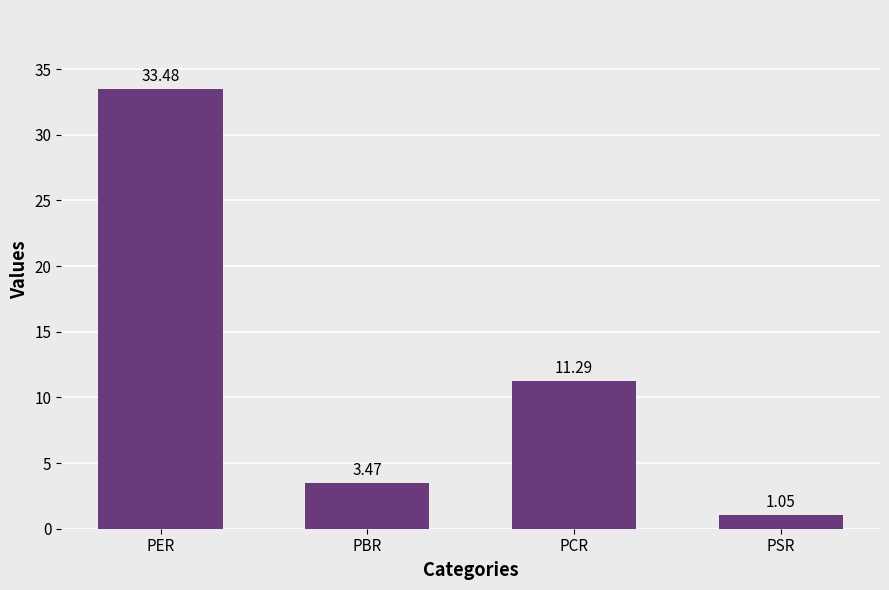

Between PCR and PBR, which is larger?

PCR